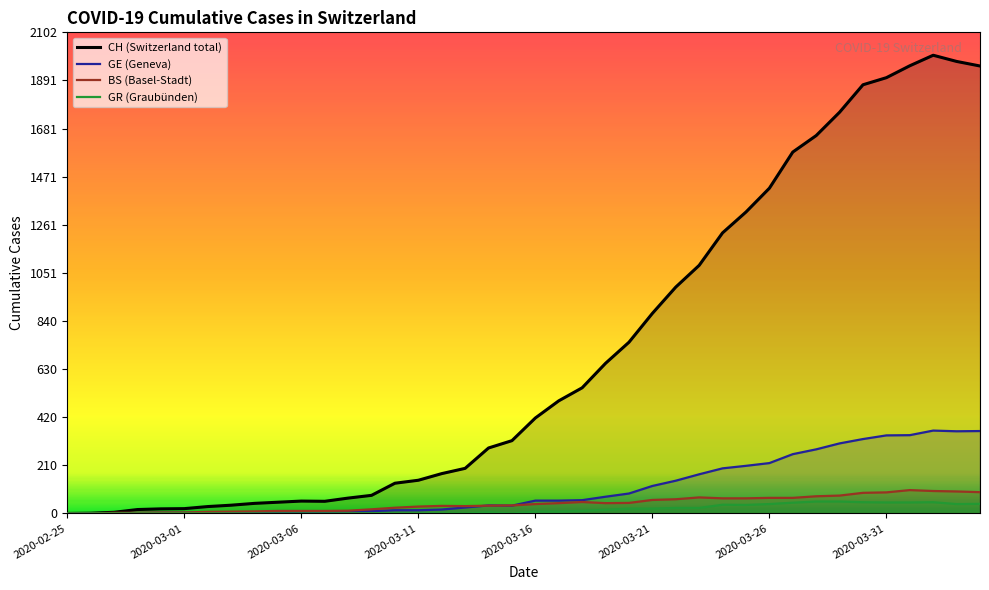

The GE series shows 4 at 2020-03-08. True or false?

False